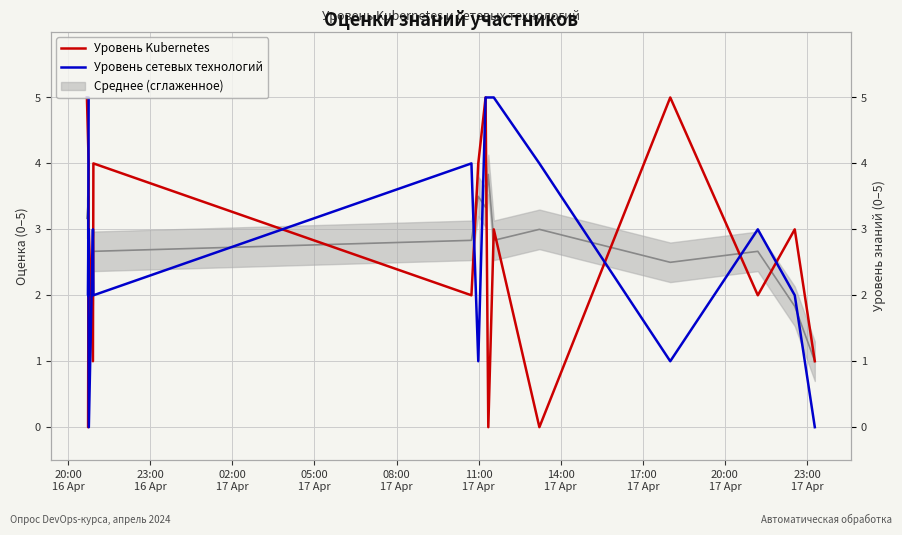

In Уровень сетевых технологий, how many points are lower than both neighbors (excluding endpoints)?

5